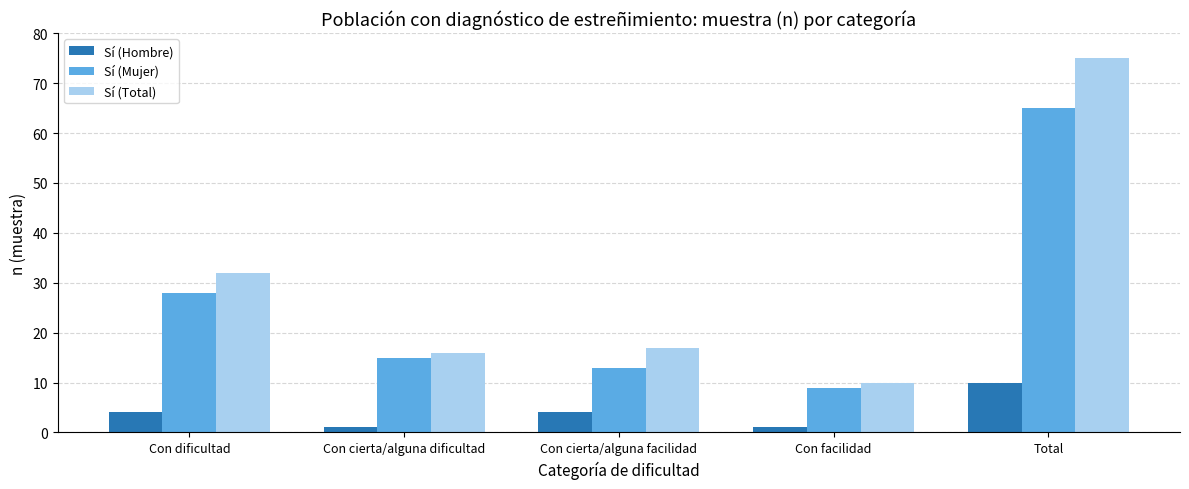

List the series in order of their overall mean, highest first.

Sí (Total), Sí (Mujer), Sí (Hombre)